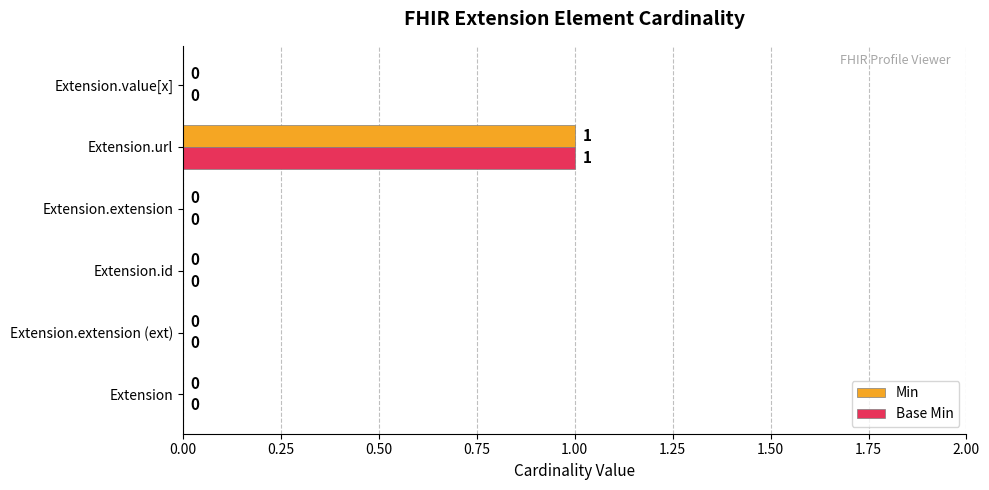

How many Min values are between 0 and 1?

6